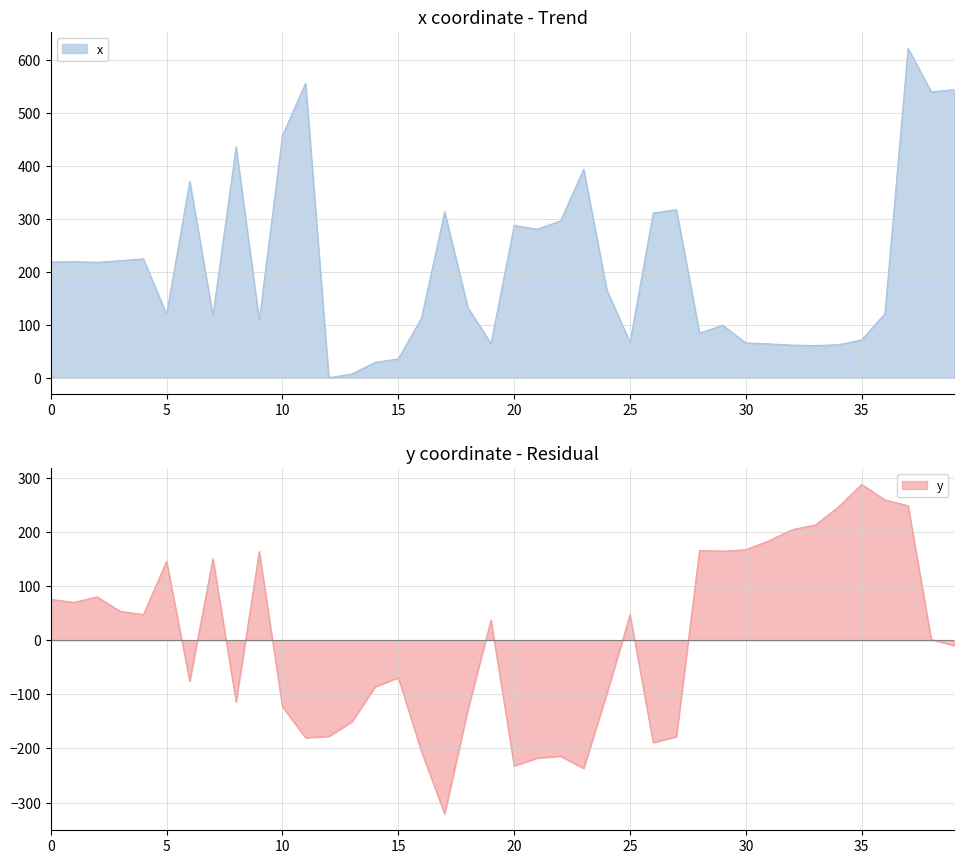

What is the difference between the highest and lowest values at 36?

138.2